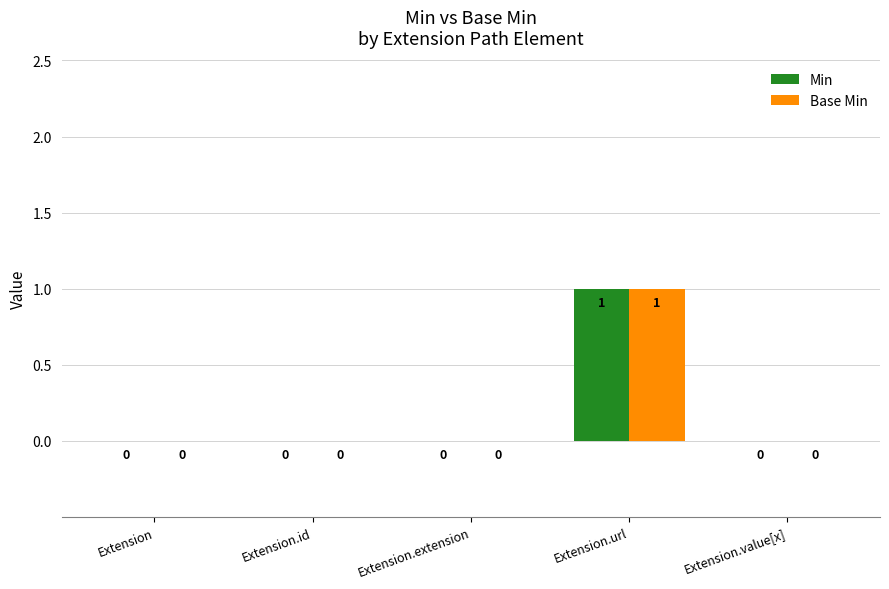

Reading left to right, list all the values displayed in this chart.

Min: Extension=0	Extension.id=0	Extension.extension=0	Extension.url=1	Extension.value[x]=0
Base Min: Extension=0	Extension.id=0	Extension.extension=0	Extension.url=1	Extension.value[x]=0